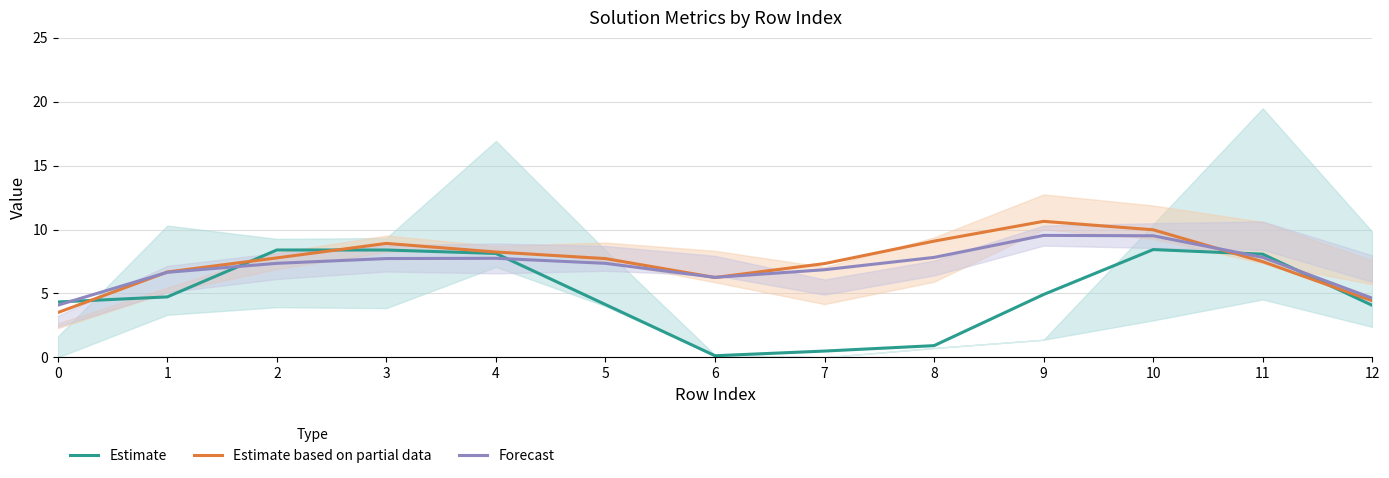

What is the value of the Forecast point at the 1st from the left?

4.1